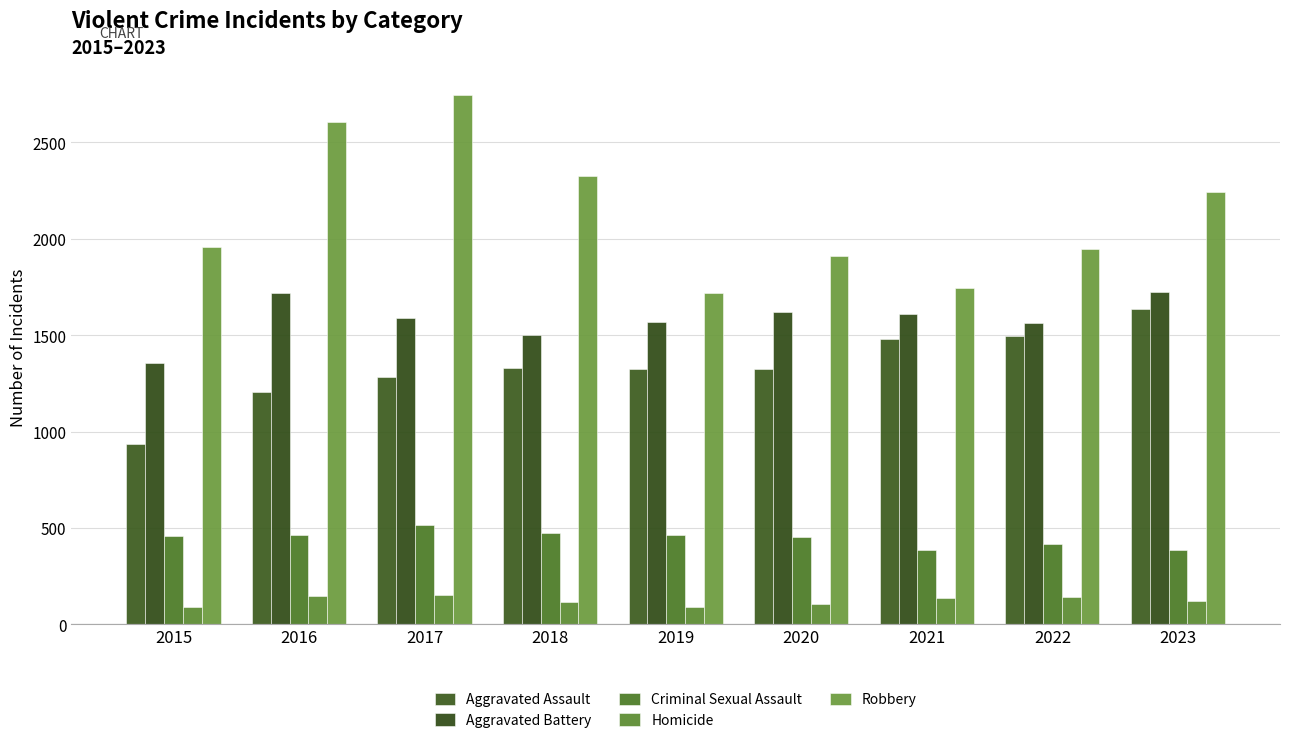

What are all the series names shown in the legend?

Aggravated Assault, Aggravated Battery, Criminal Sexual Assault, Homicide, Robbery